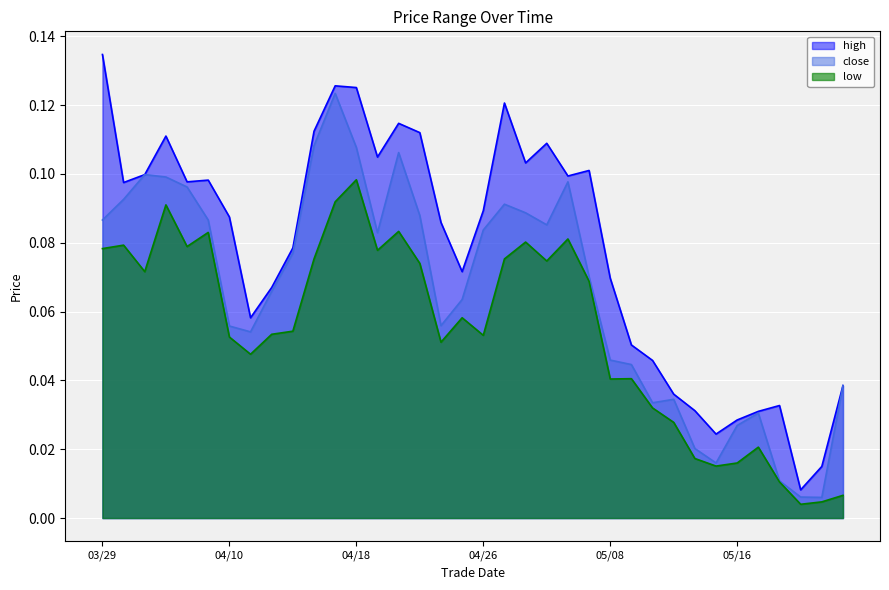

Which series has the largest total across all categories?

high